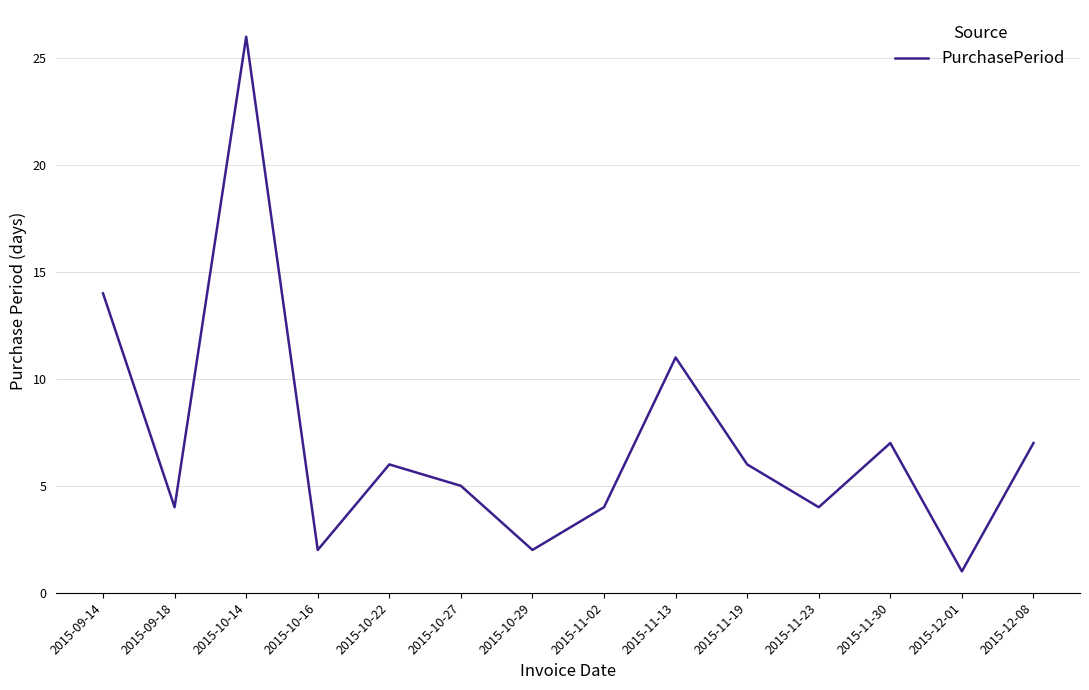

What position from the left is 2015-11-13?

9